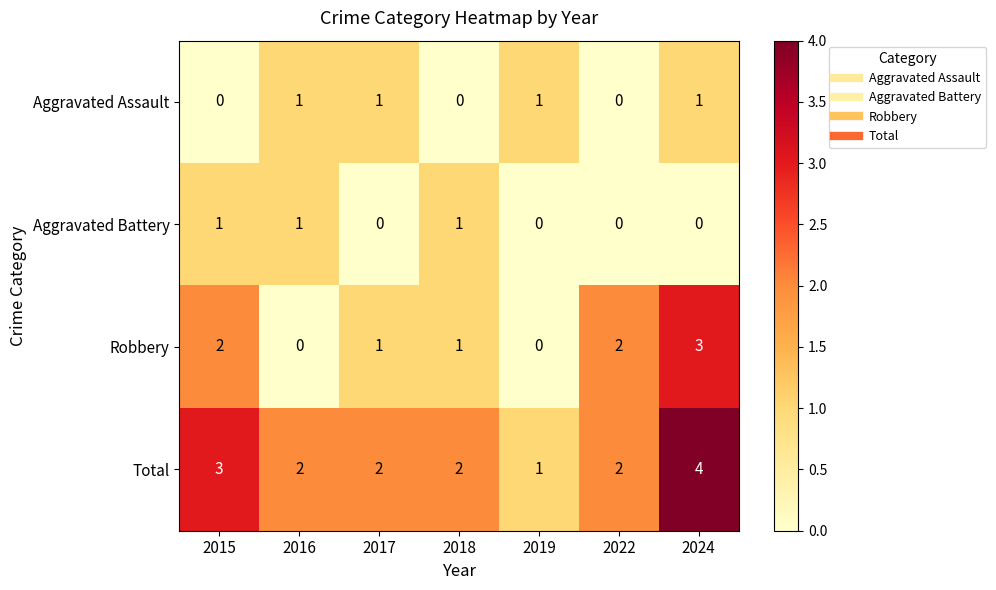

At which label does Robbery first exceed 1?

2015